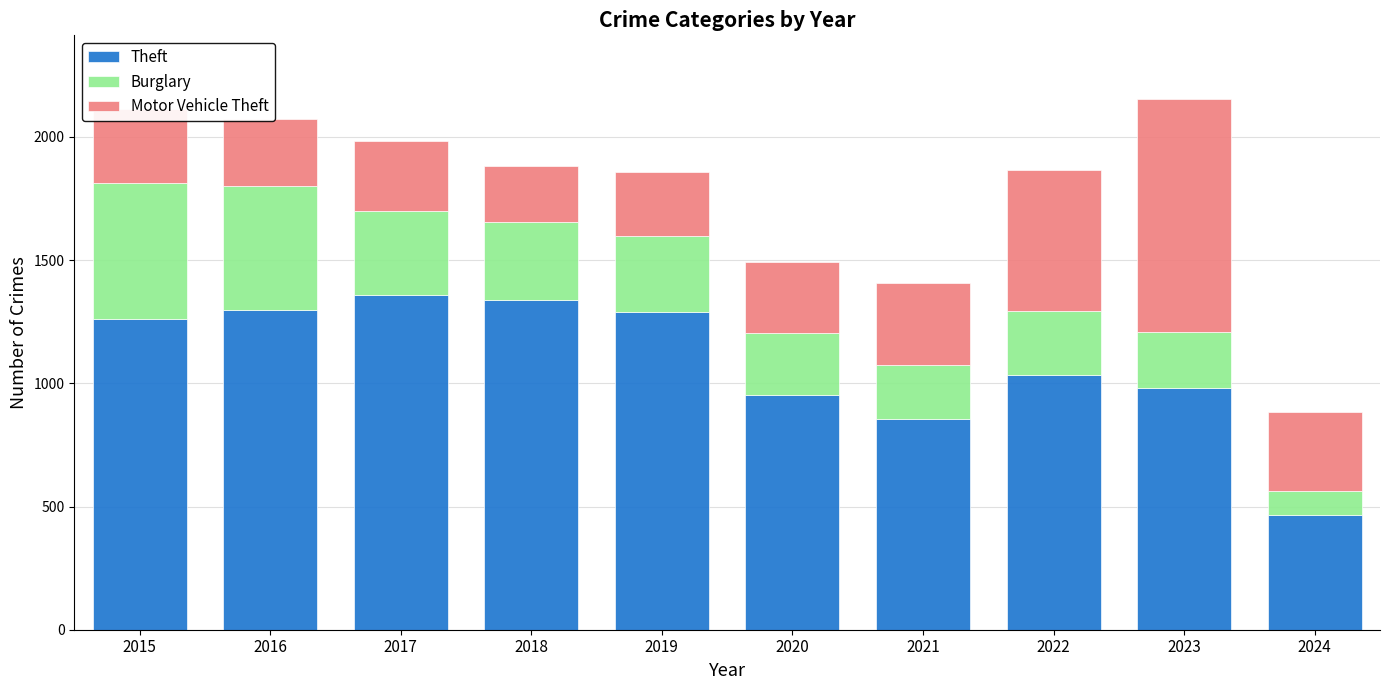

True or false: Theft has a value of 1263 at 2015.

True